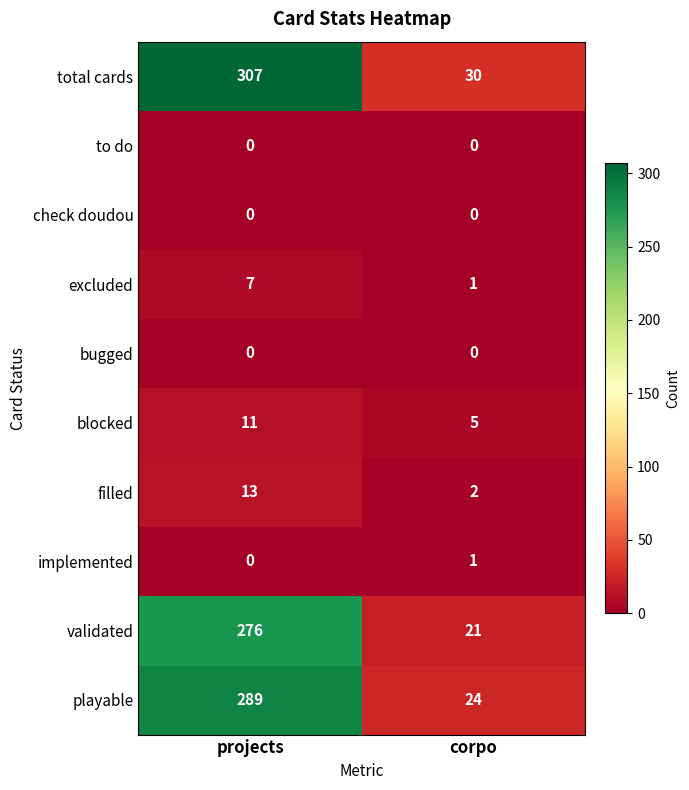

Rank the categories by playable value from lowest to highest.

corpo, projects